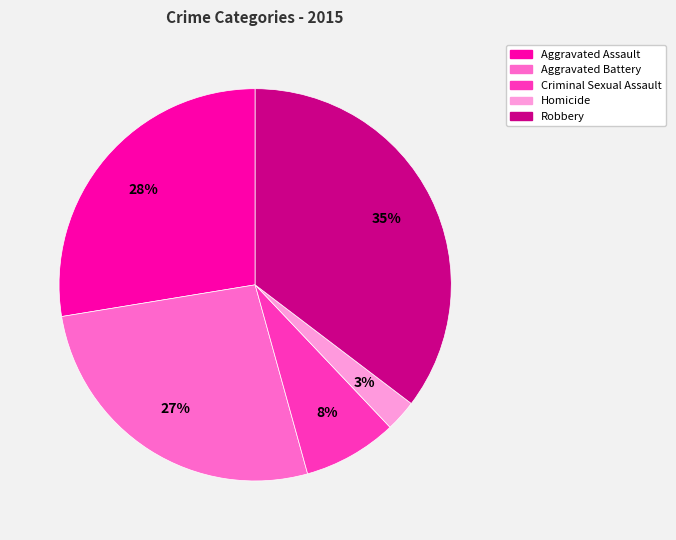

True or false: Aggravated Assault accounts for 39% of the total.

False